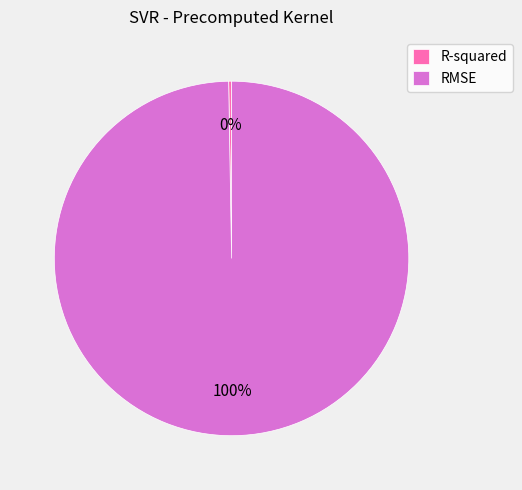

Does any single category account for the majority?

Yes